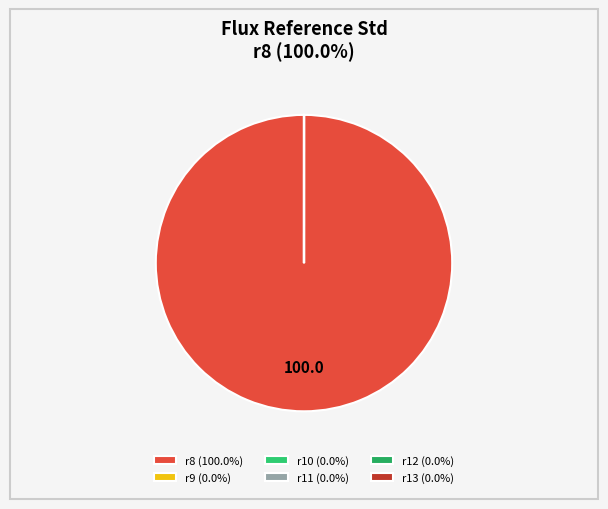

True or false: r8 accounts for 100% of the total.

True